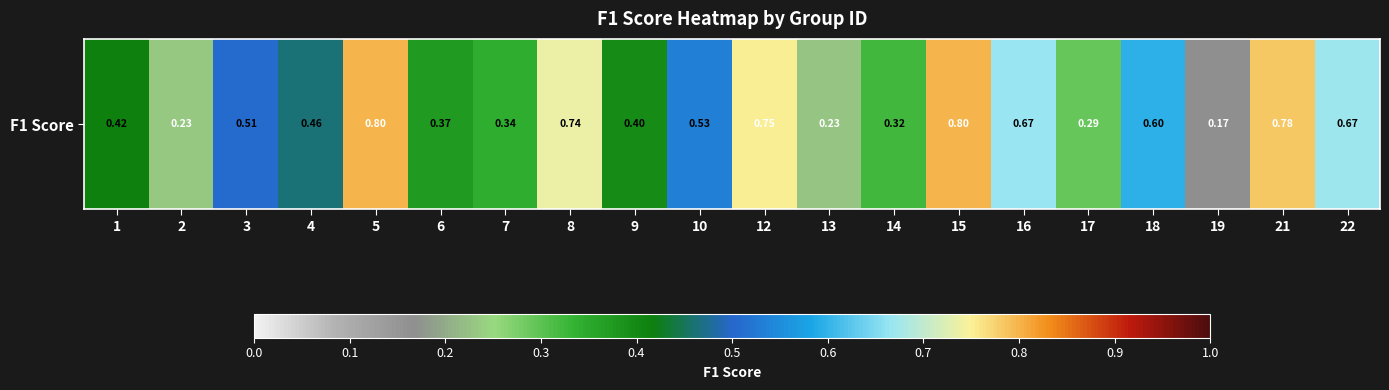

What is the approximate value at 17?

0.3